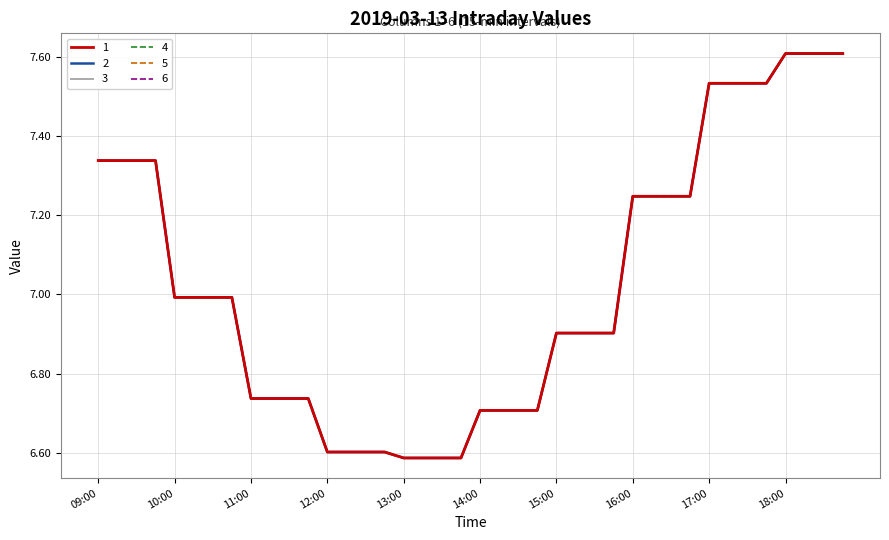

True or false: 4 and 5 cross at least once.

False